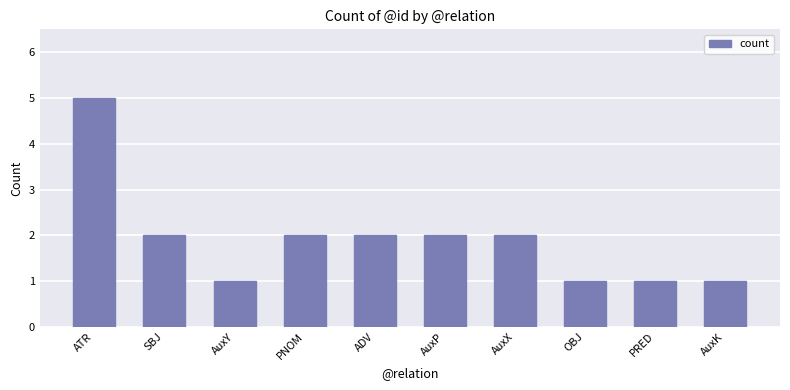

What is the greatest value displayed?

5